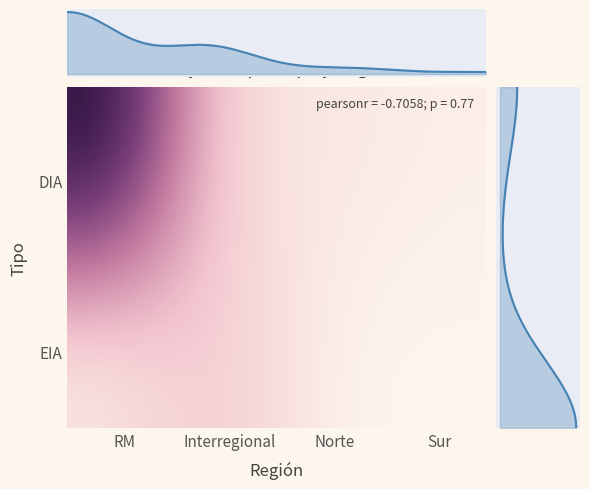

True or false: DIA has a value of 9 at Interregional.

True